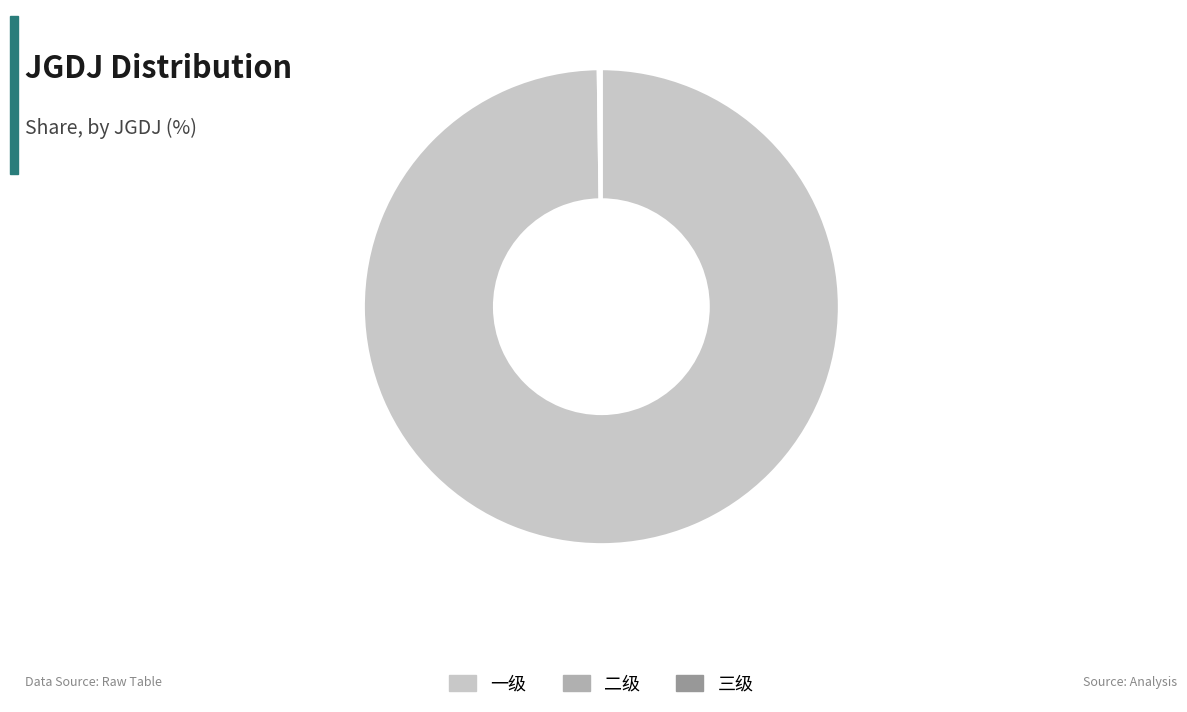

What is the majority slice?

一级